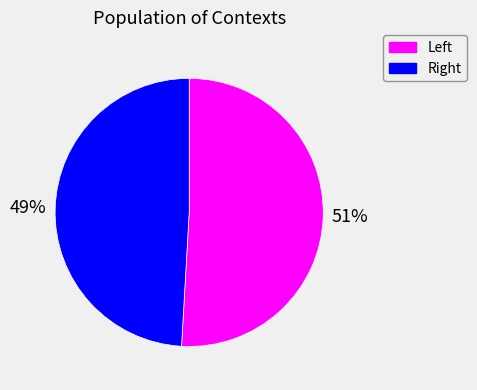

Count the number of slices in the pie.

2